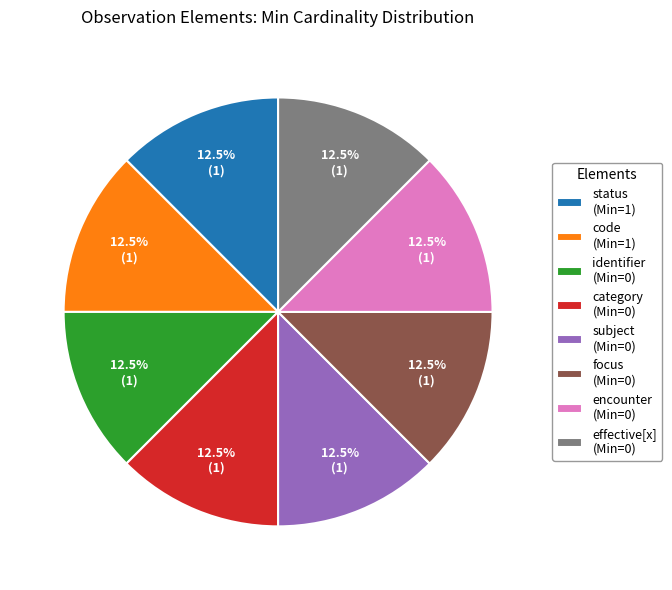

Is there any slice that represents more than half of the pie?

No